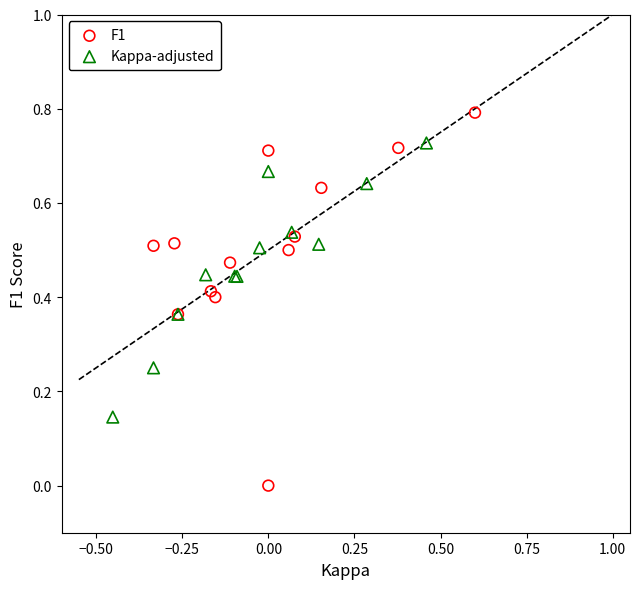

Which series contains the lowest Y value?

F1